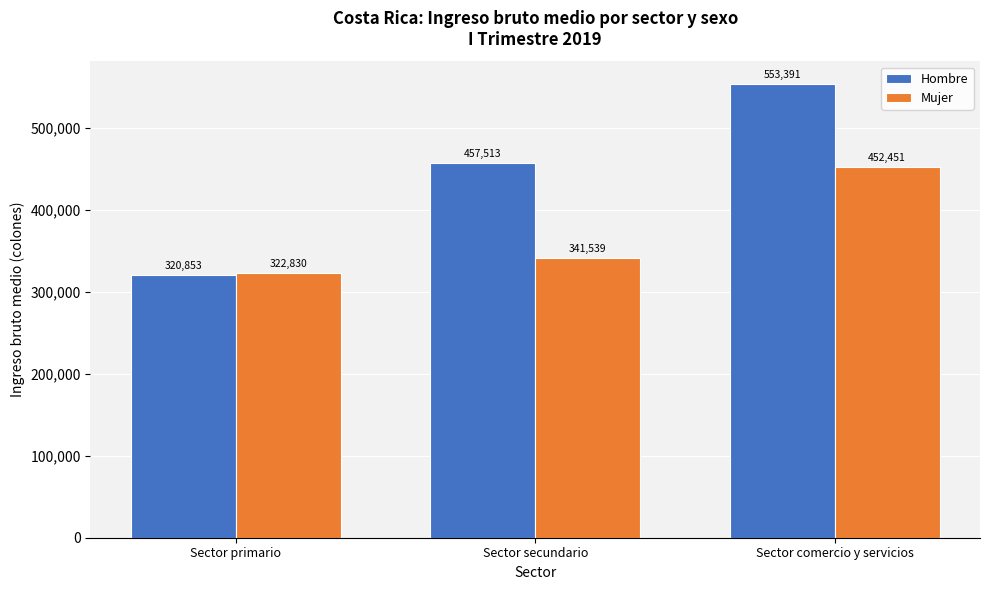

What is the total value across all series at Sector comercio y servicios?

1005842.0